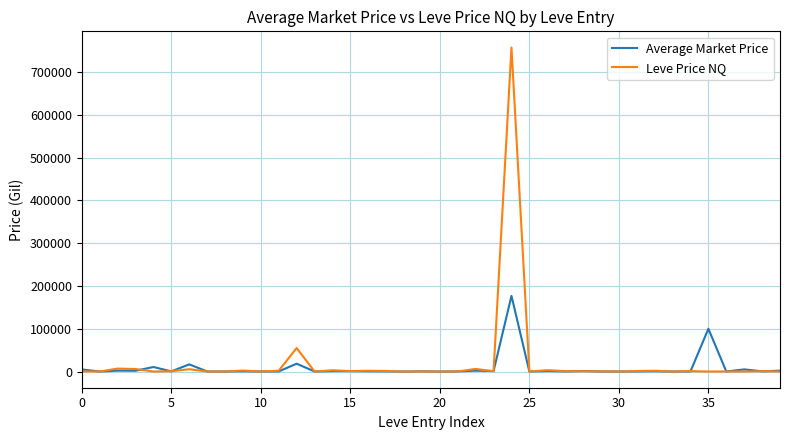

Which series has the widest spread of values?

Leve Price NQ